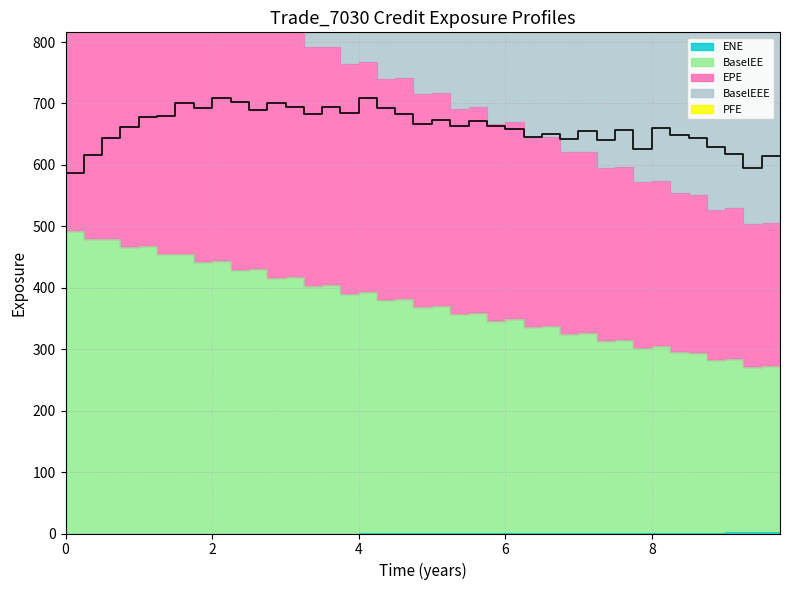

Which series has the largest range (max minus min)?

EPE